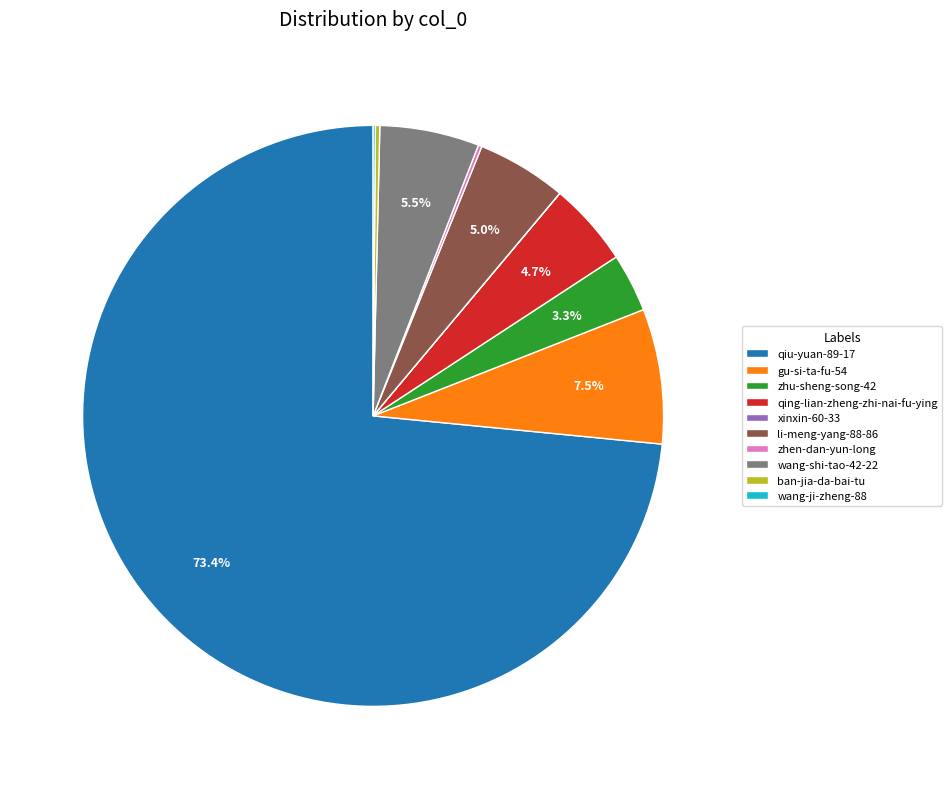

Approximately how many times larger is the value at wang-shi-tao-42-22 compared to zhu-sheng-song-42?

1.7